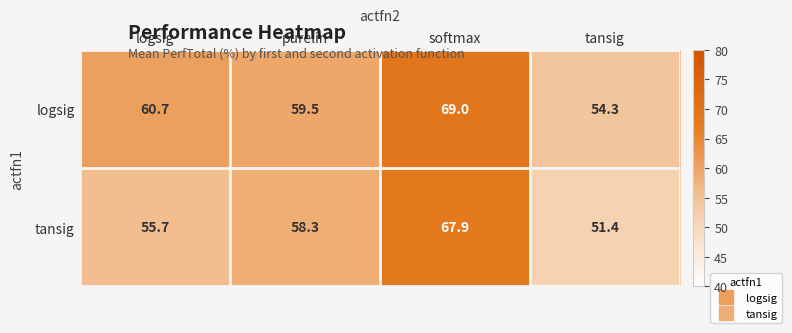

What is the spread (max minus min) of values at purelin?

1.2